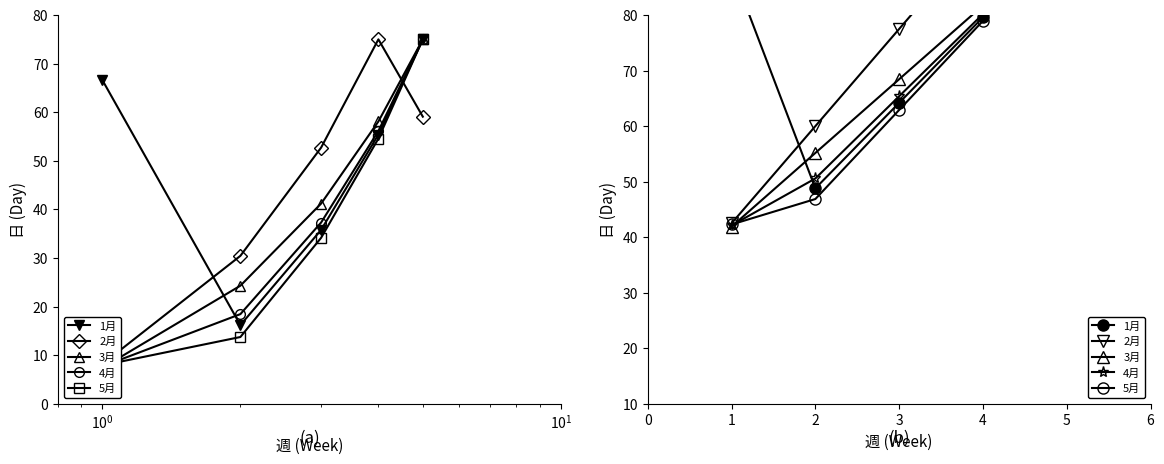

In 2月, how many points are higher than both neighbors (excluding endpoints)?

1